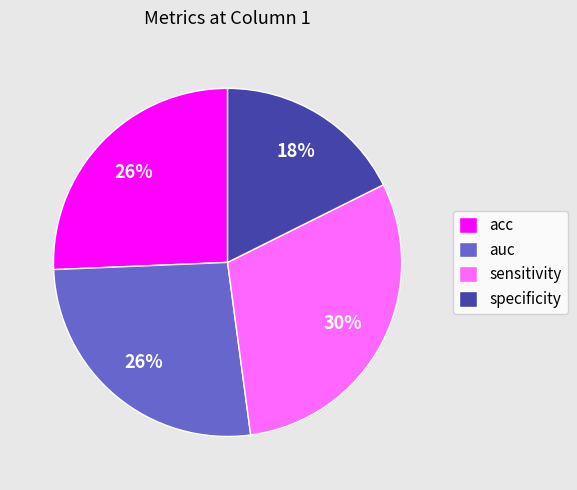

Does any single category account for the majority?

No